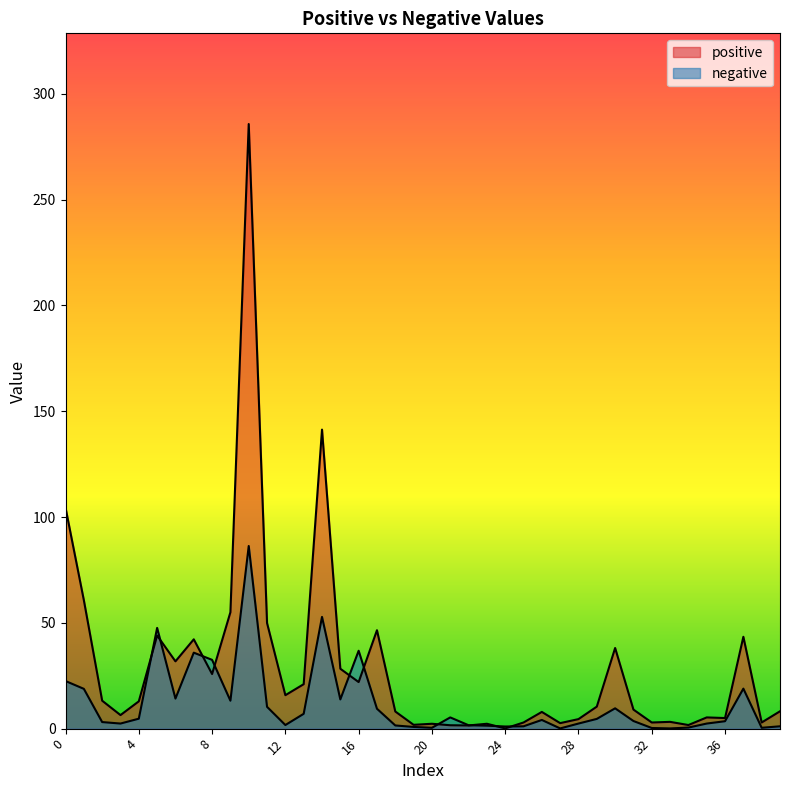

The value of positive at 9 is 55.0. True or false?

True